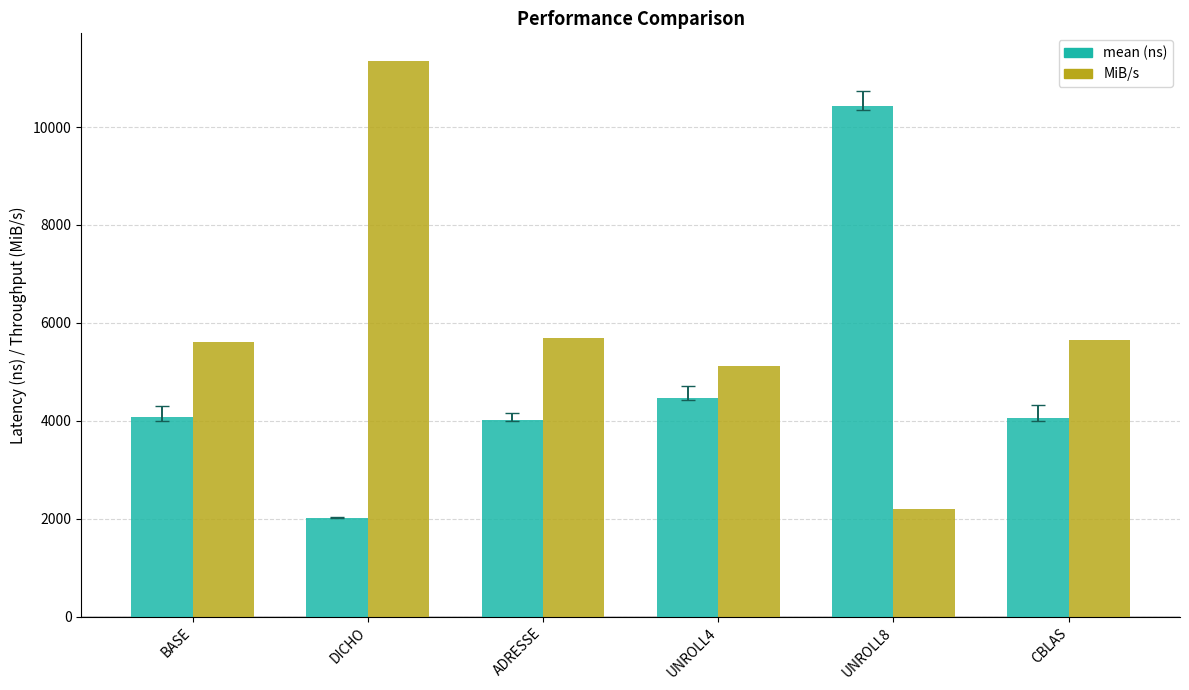

What is the greatest value displayed?

11346.5